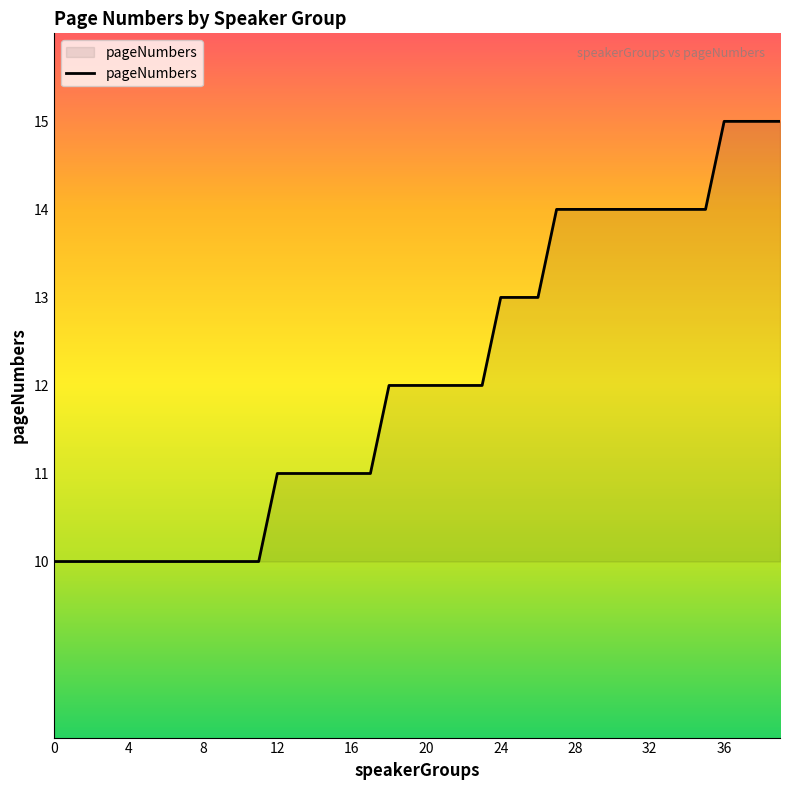

What is the smallest value displayed?

10